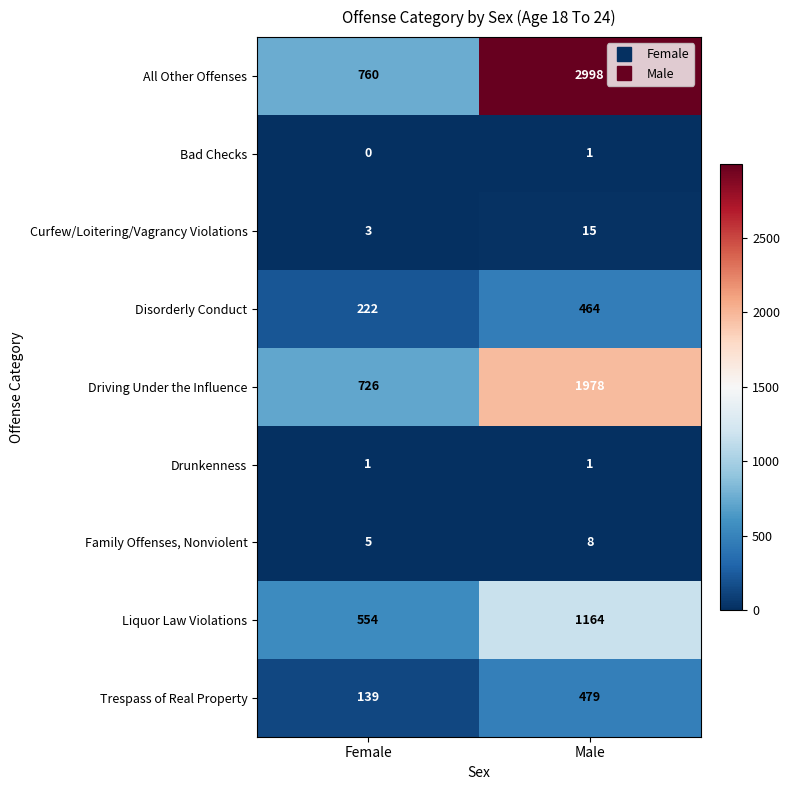

Which series has the widest spread of values?

All Other Offenses